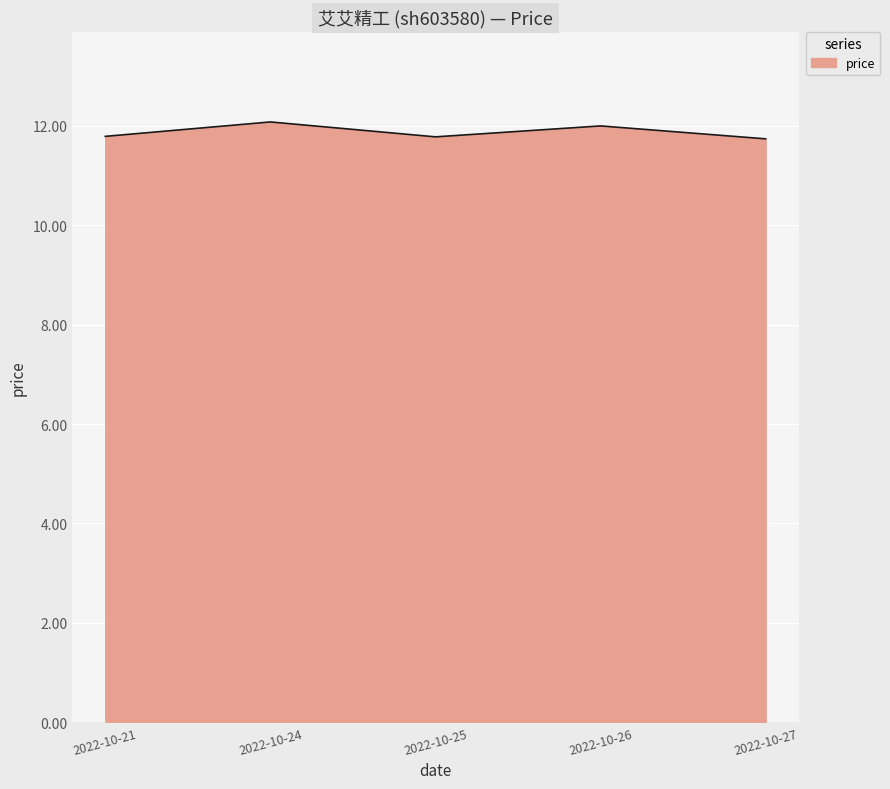

How many interior local valleys (lower than both neighbors) does the data have?

1